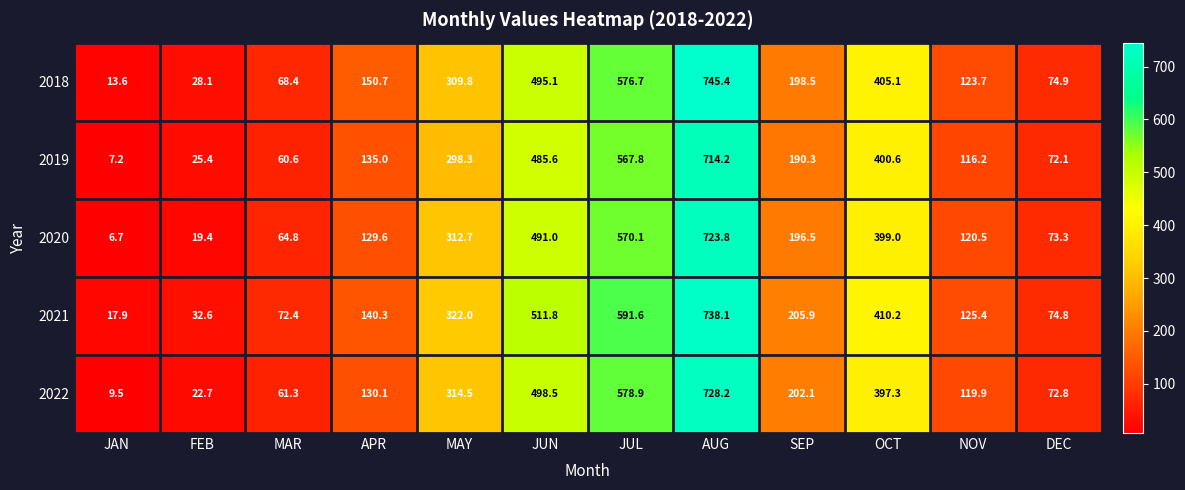

At SEP, list the series in order from largest to smallest.

2021, 2022, 2018, 2020, 2019